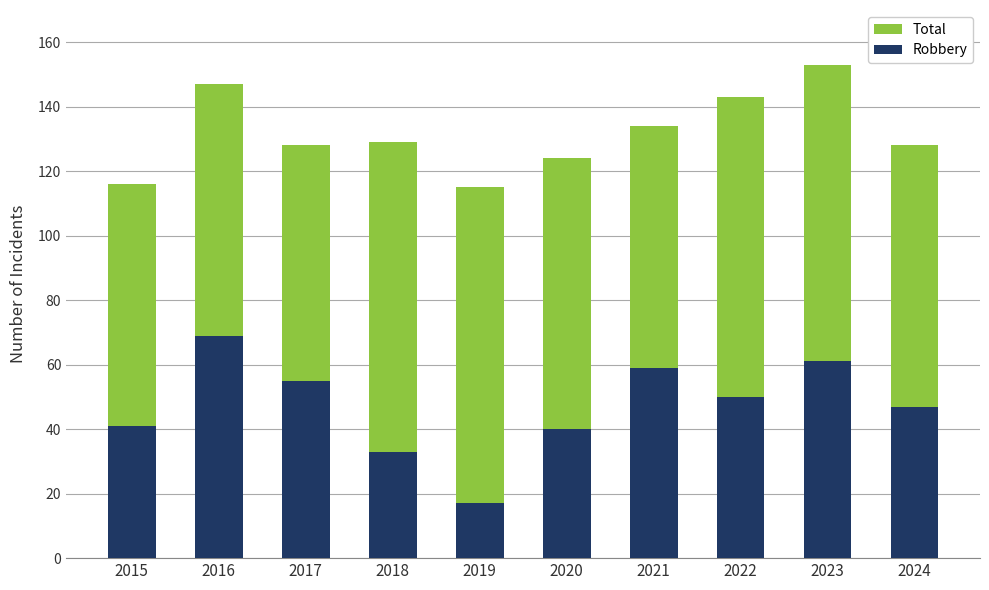

Which category has the lowest value across all series?

2019